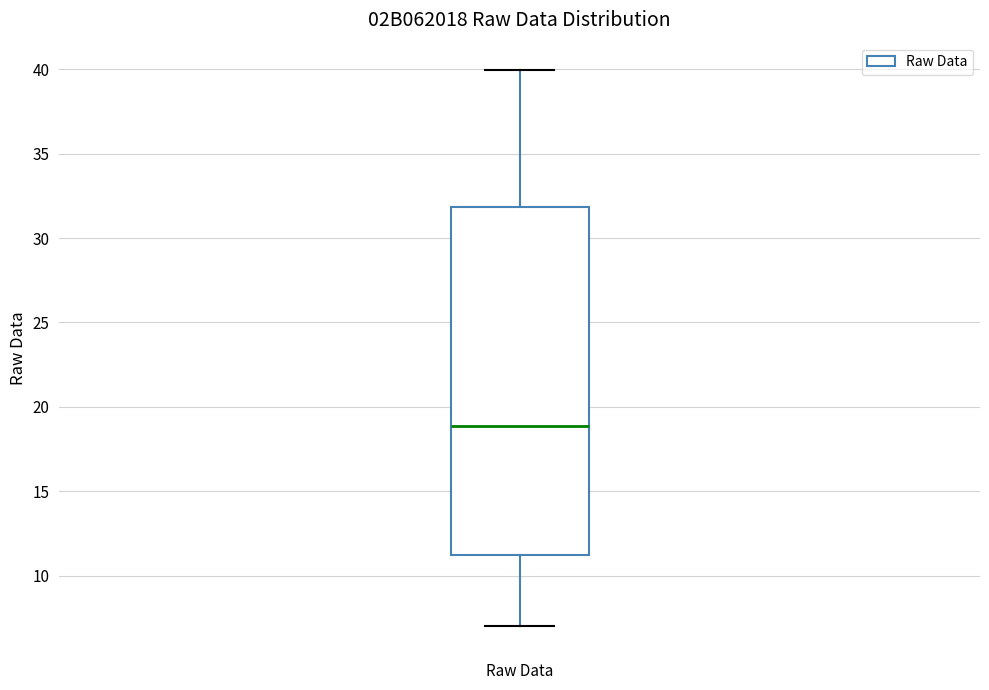

Read this box plot against the y-axis: the position of the median line, the range covered by the box, and the ends of both whiskers. The values are not printed on the chart, so give them approximately, as read against the axis.

median 19, box 11 to 32, whiskers 7 to 40